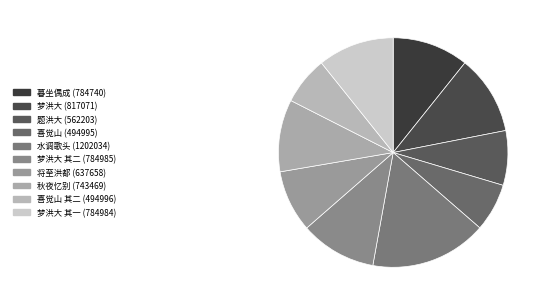

Count the number of slices in the pie.

10